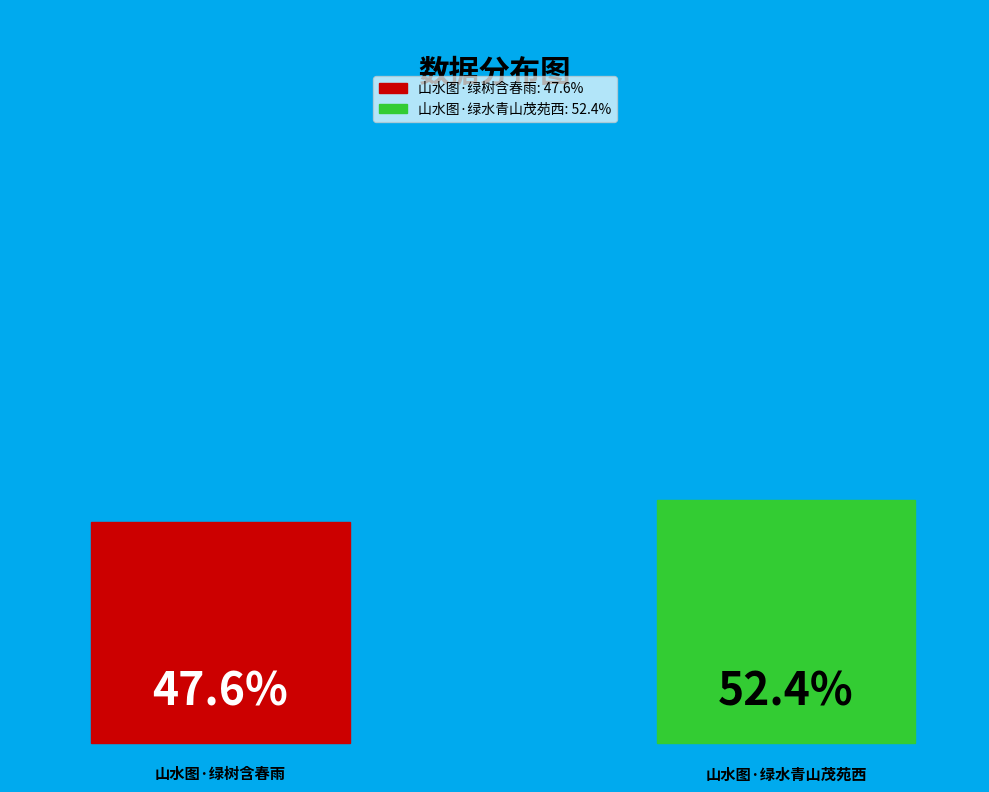

Is it true that 山水图·绿树含春雨 is 48% of the pie?

True